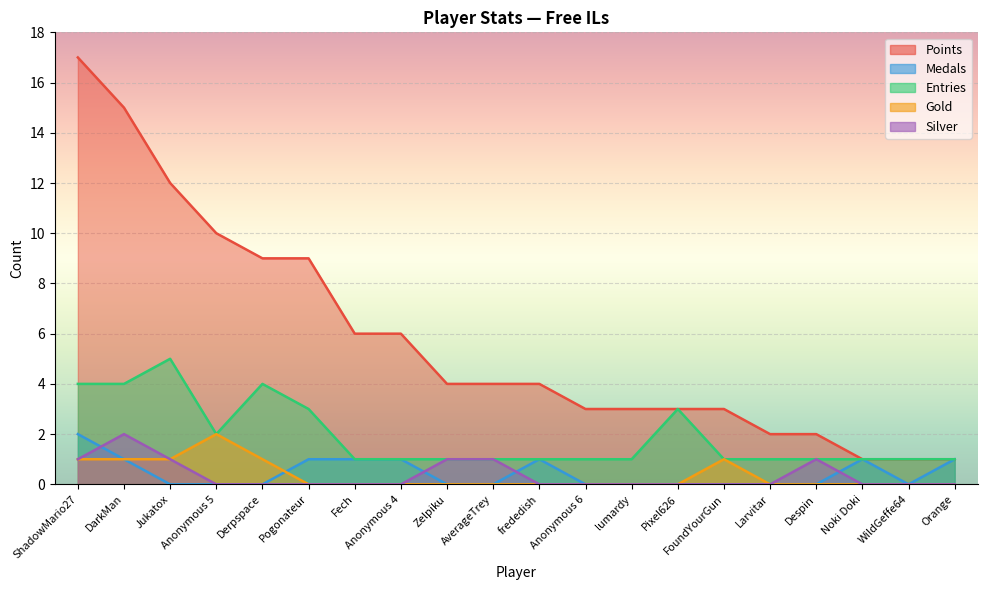

Which series ends up on top after the final intersection of Gold and Medals?

Medals